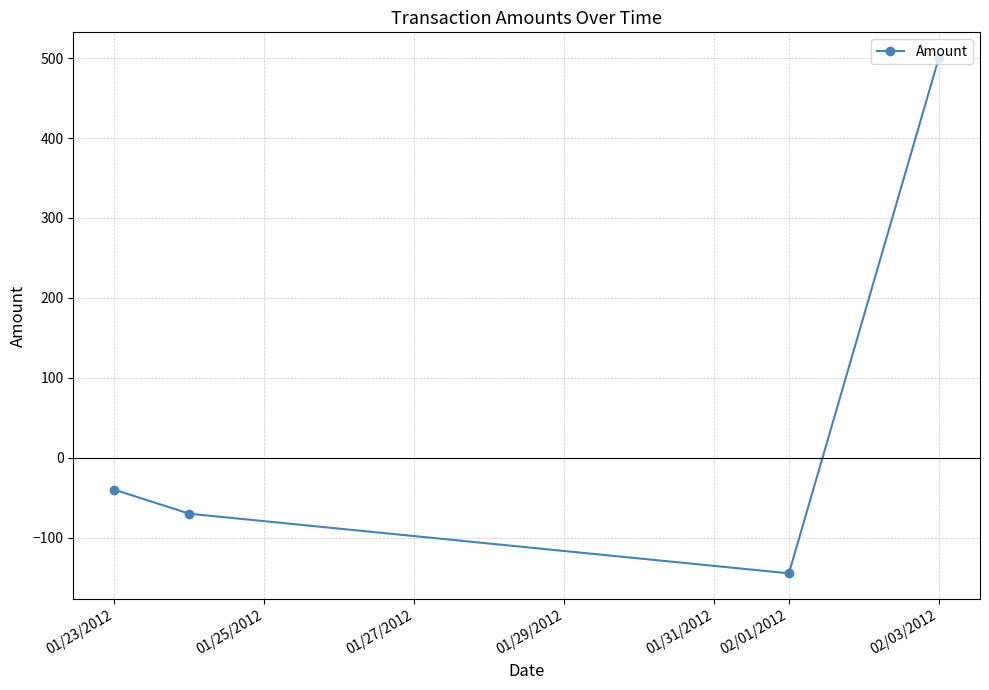

What is the smallest value displayed?

-144.6